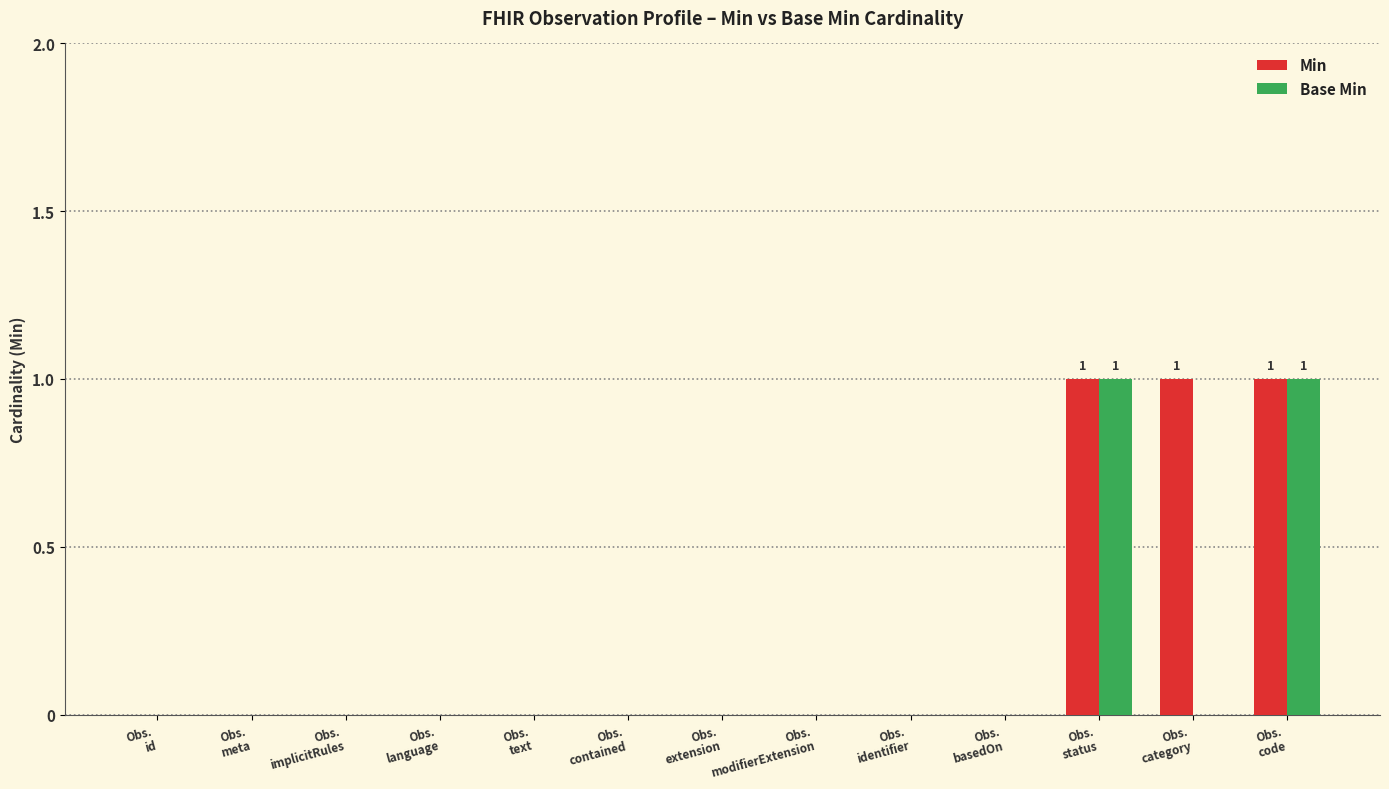

What is the sum of all Min values?

3